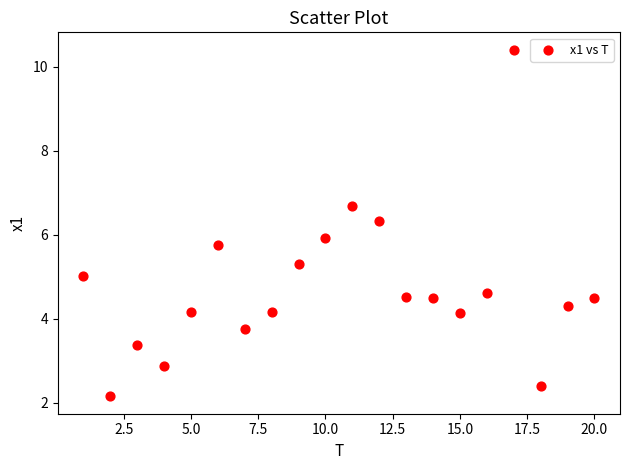

What is the range of X values (max minus min)?

19.0